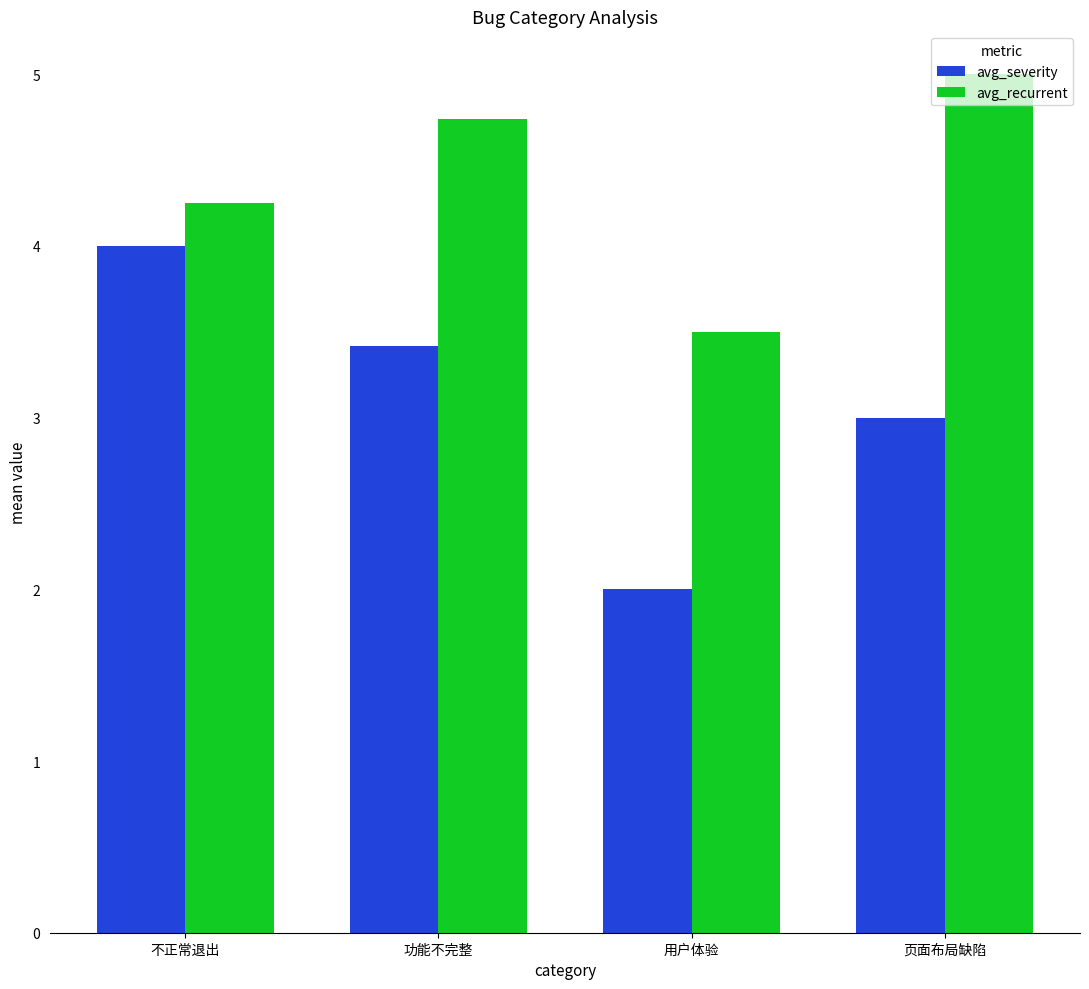

Is the value of avg_severity at 不正常退出 greater than the value of avg_recurrent at 功能不完整?

No